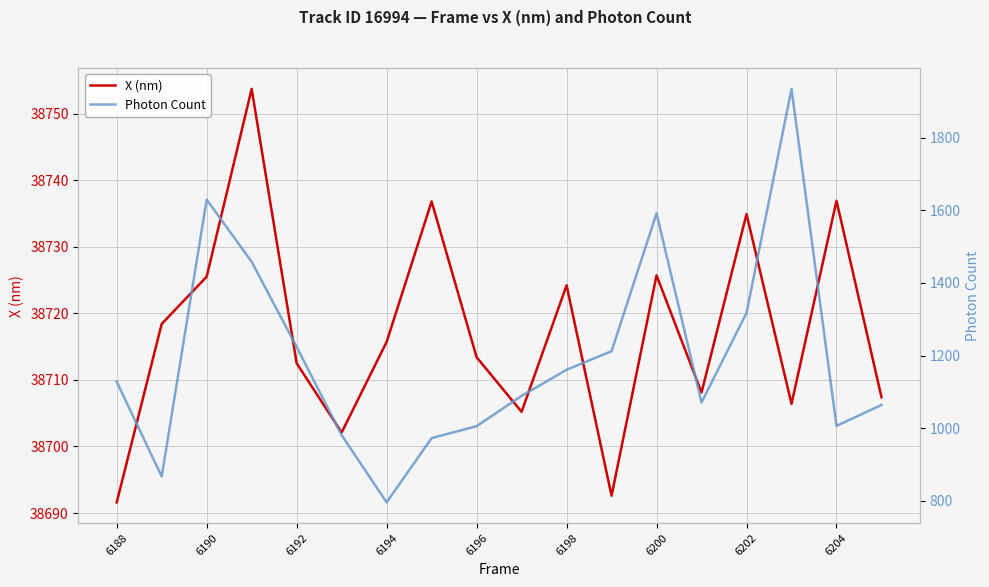

How many data points in Photon Count are less than 1128?

9